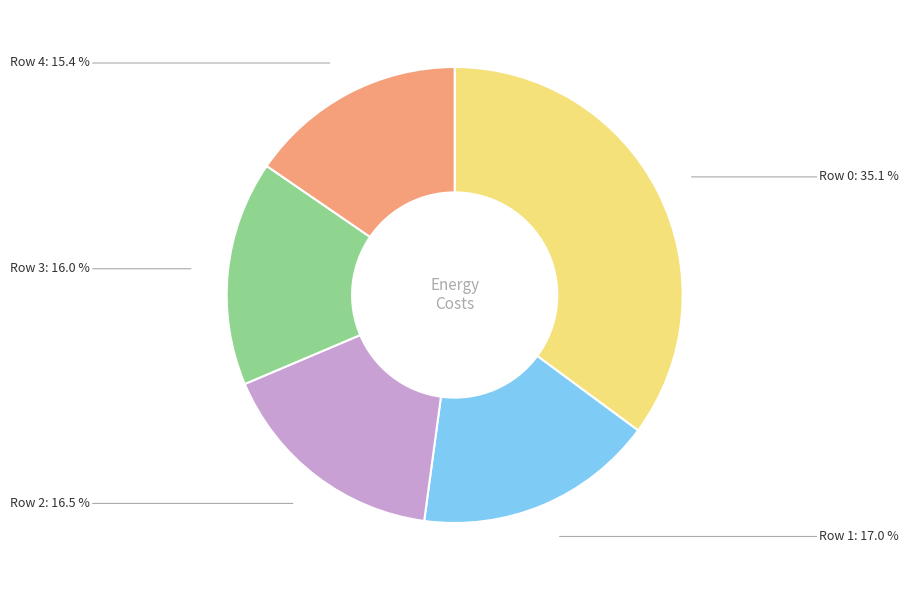

Between Row 0: 35.1 % and Row 2: 16.5 %, which is larger?

Row 0: 35.1 %